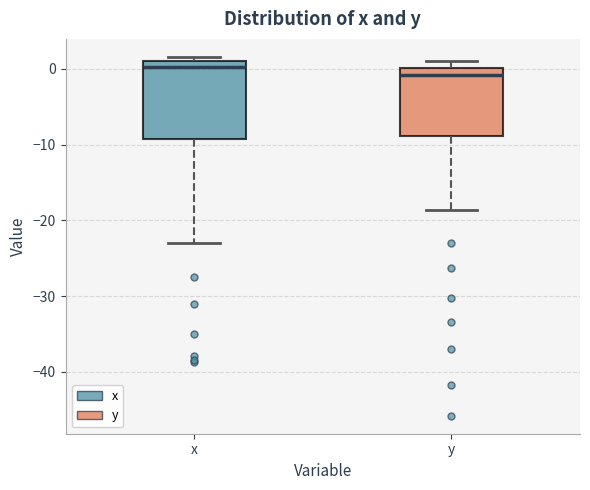

Reading left to right, transcribe this box plot: for each box, give where its median line is, the range the box spans, and where its two whiskers end, as read against the y-axis. The values are not printed on the chart, so give them approximately, as read against the axis.

x: median 0, box -9 to 1, whiskers -23 to 2
y: median -1, box -9 to 0, whiskers -19 to 1